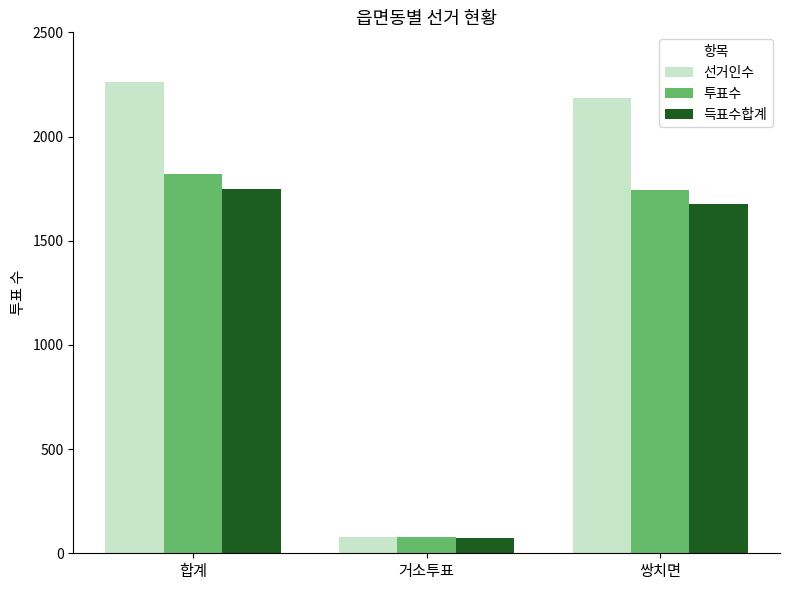

Reading left to right, transcribe all the data shown in this chart.

선거인수: 합계=2264	거소투표=80	쌍치면=2184
투표수: 합계=1819	거소투표=76	쌍치면=1743
득표수합계: 합계=1748	거소투표=73	쌍치면=1675